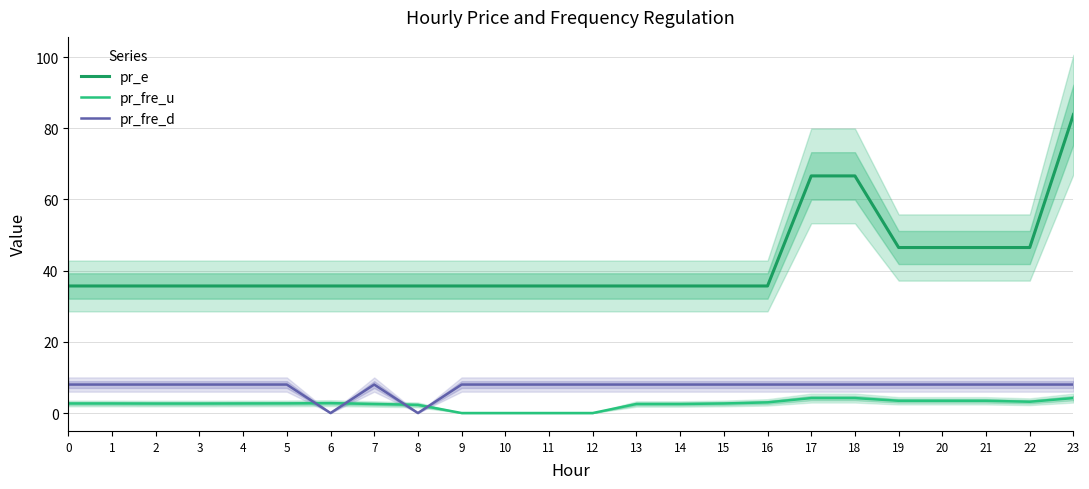

Does the chart display data point markers on the line(s)?

No